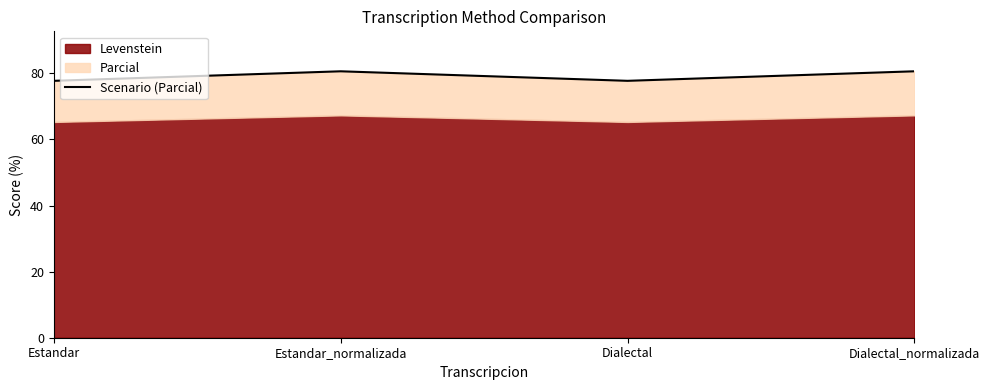

What value does the data have at Dialectal?

77.7